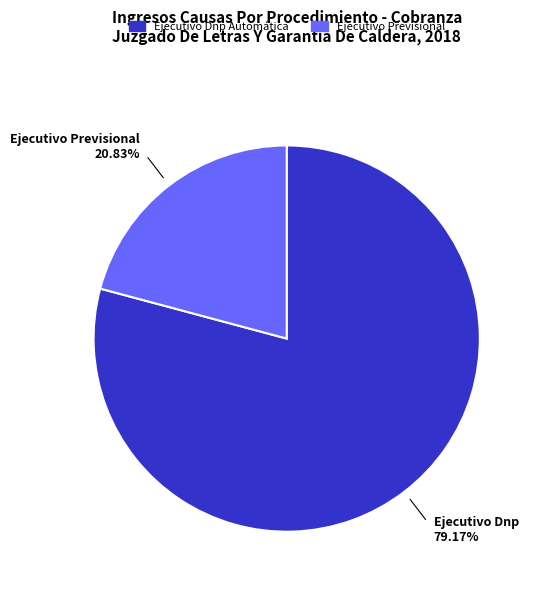

Approximately how many times larger is the value at Ejecutivo Dnp Automática compared to Ejecutivo Previsional?

3.8